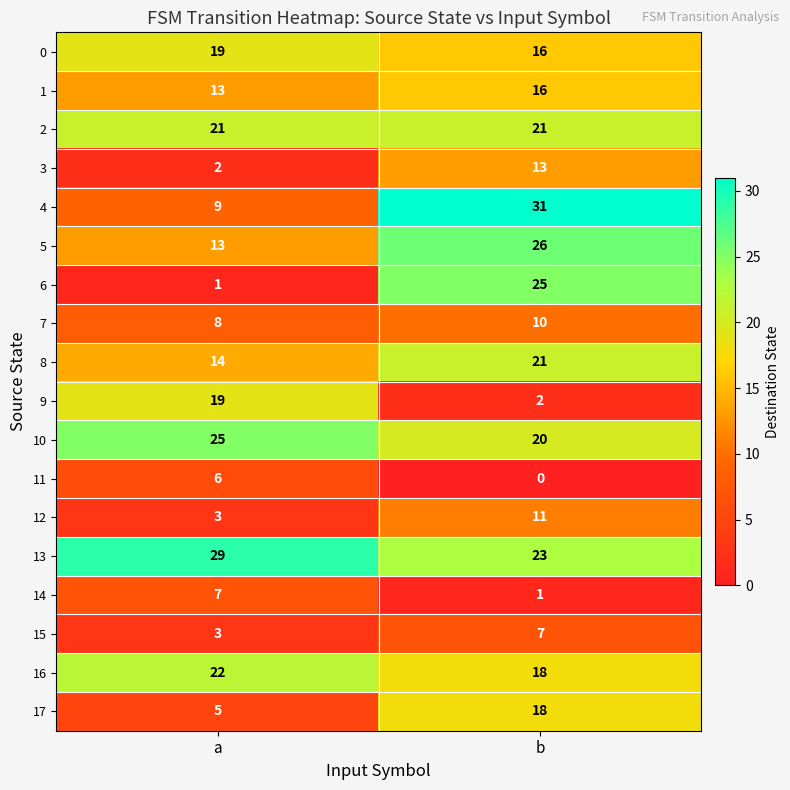

What is the sum of the 9 values at b and a?

21